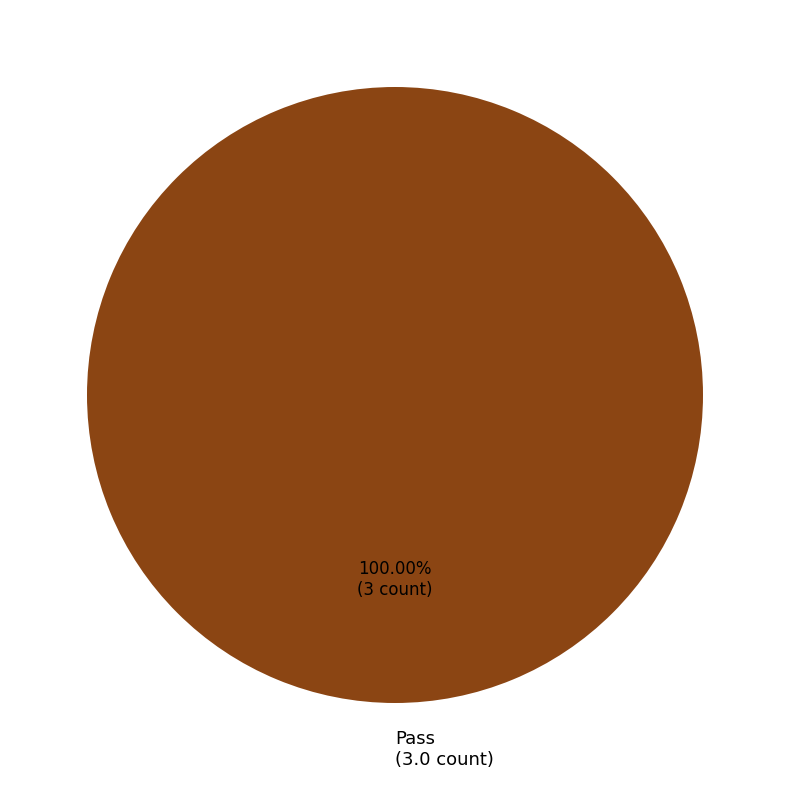

How many slices are in this pie chart?

1